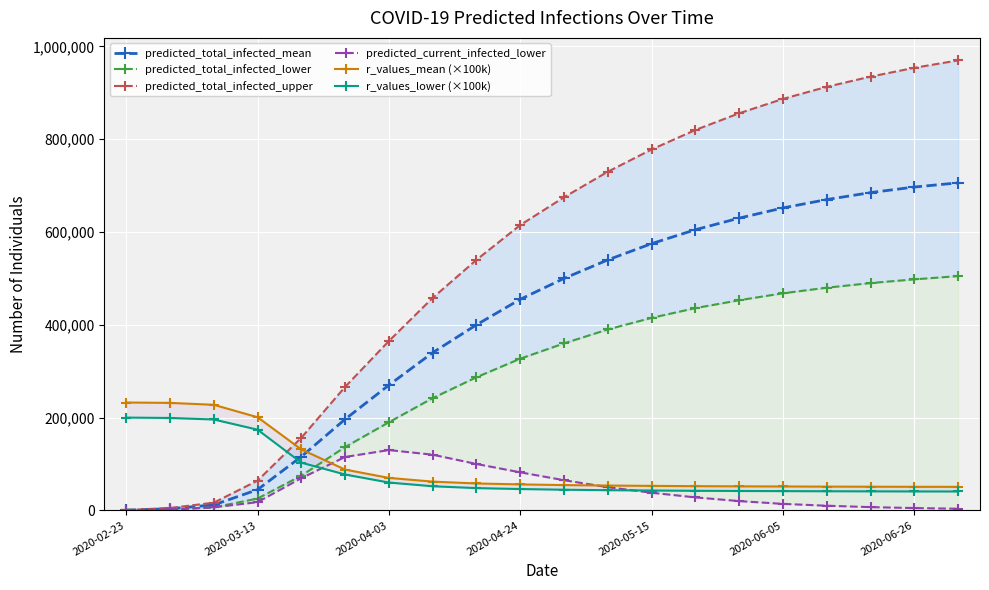

What is the highest value of the predicted_total_infected_mean series?

706000